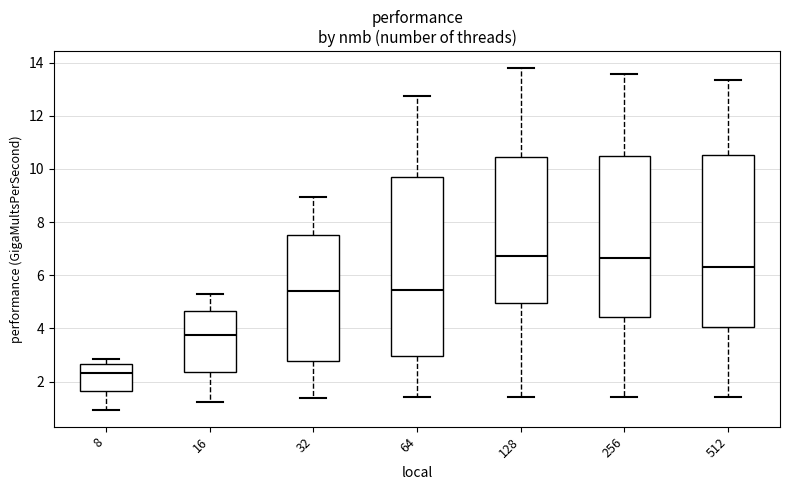

Where does the upper whisker of the box at x = 32 end on the y-axis? The values are not printed on the chart, so give them approximately, as read against the axis.

9.0